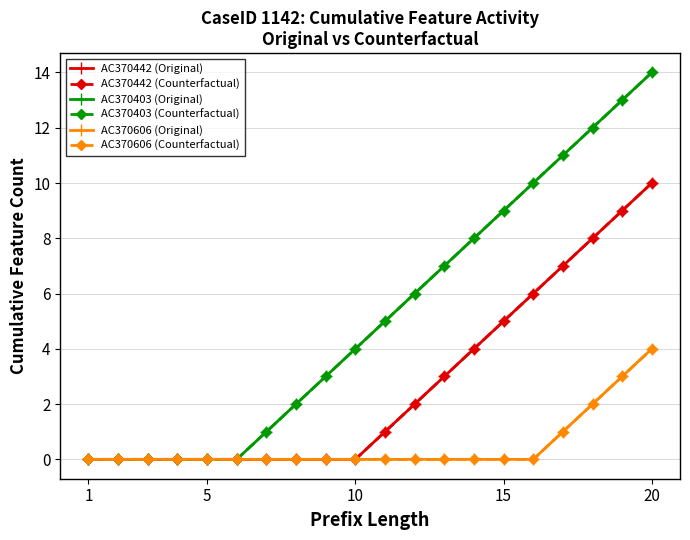

Does the chart have visible grid lines?

Yes